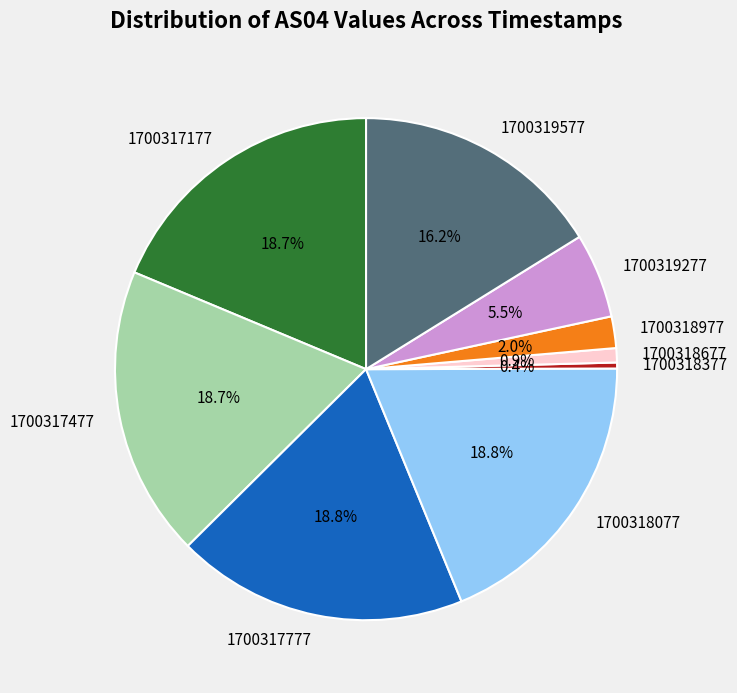

Which category has the smallest portion of the pie?

1700318377